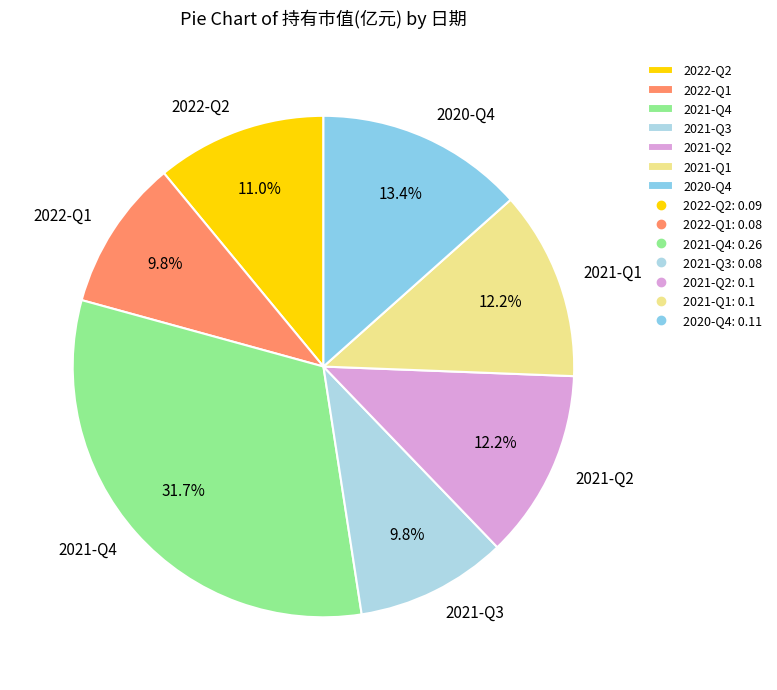

Which category has the biggest portion of the pie?

2021-Q4